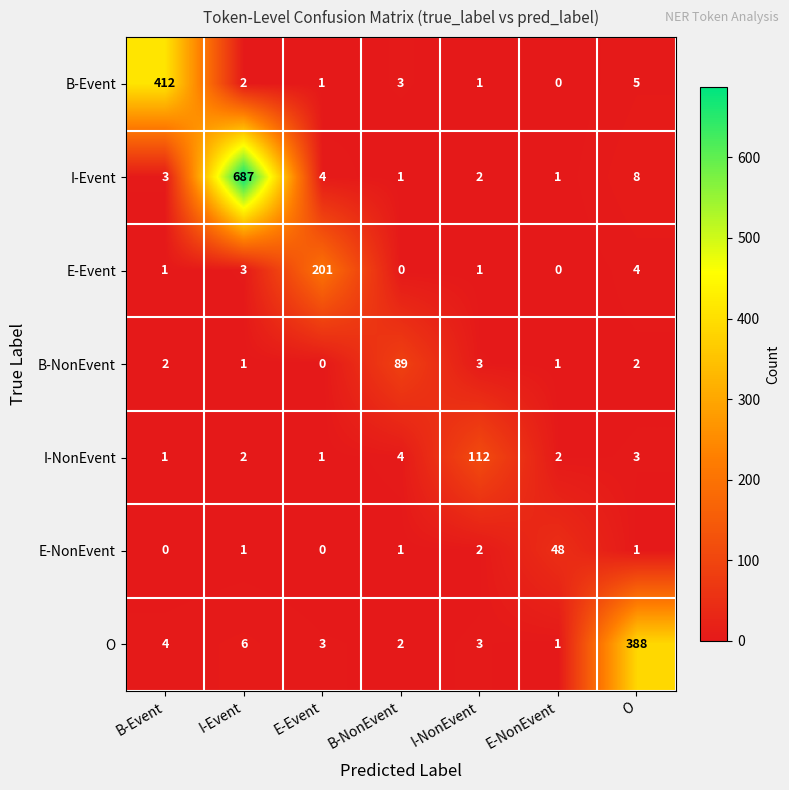

At O, list the series in order from smallest to largest.

E-NonEvent, B-NonEvent, I-NonEvent, E-Event, B-Event, I-Event, O